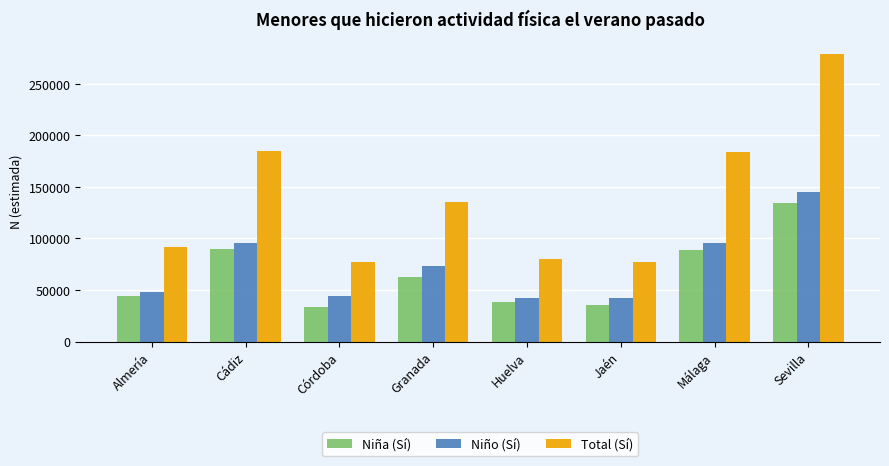

What is the label of the 7th bar from the left?

Málaga